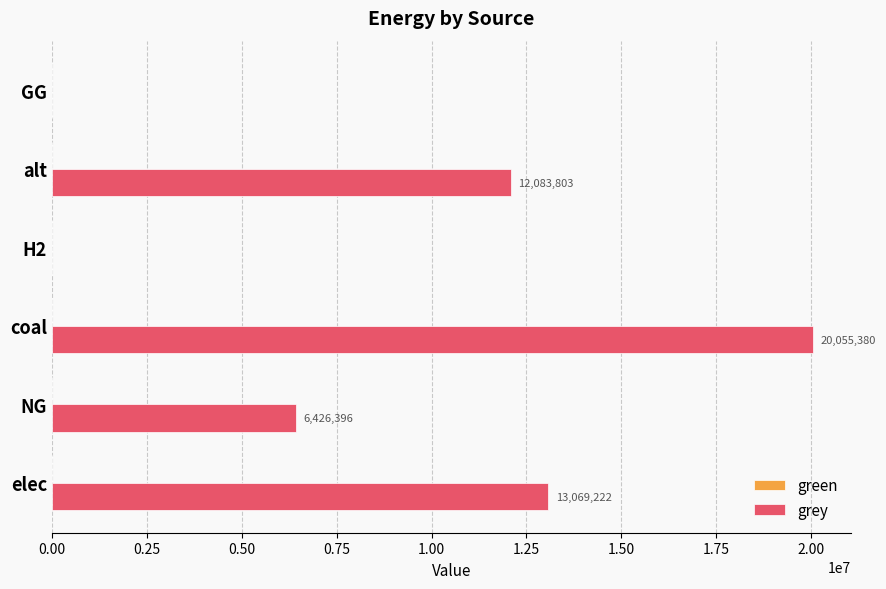

At which category does the chart reach its peak across all series?

coal